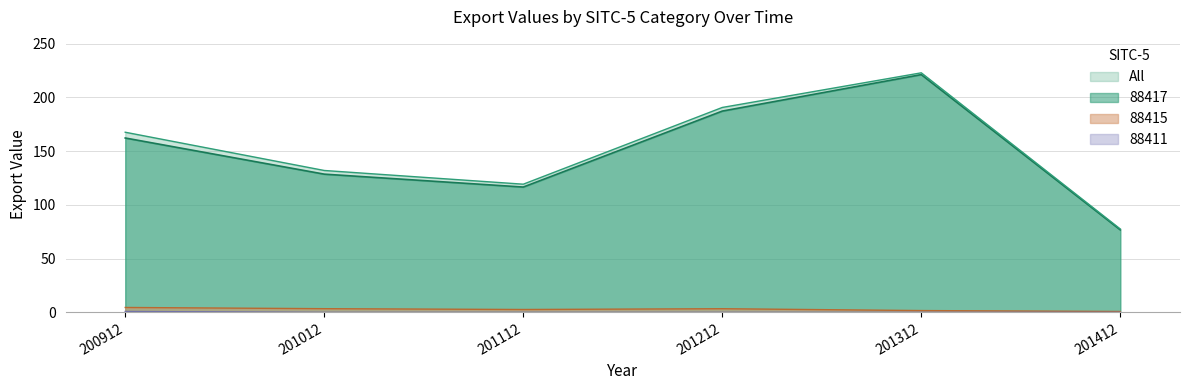

Reading right to left, what are all the values shown in this chart?

88417: 201412=76.7	201312=221.2	201212=187.3	201112=116.6	201012=128.6	200912=162.2
All: 201412=77.5	201312=222.9	201212=190.6	201112=119.2	201012=132.0	200912=167.6
88411: 201412=0.0	201312=0.0	201212=0.0	201112=0.0	201012=0.0	200912=0.8
88415: 201412=0.8	201312=1.7	201212=3.4	201112=2.7	201012=3.4	200912=4.5